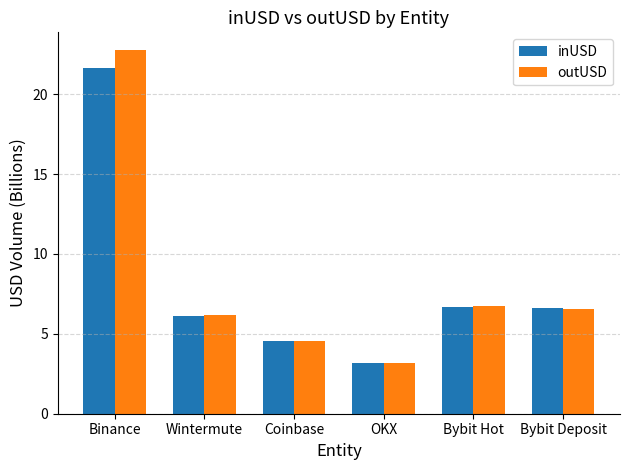

Which series changed the most between Wintermute and Bybit Hot?

inUSD